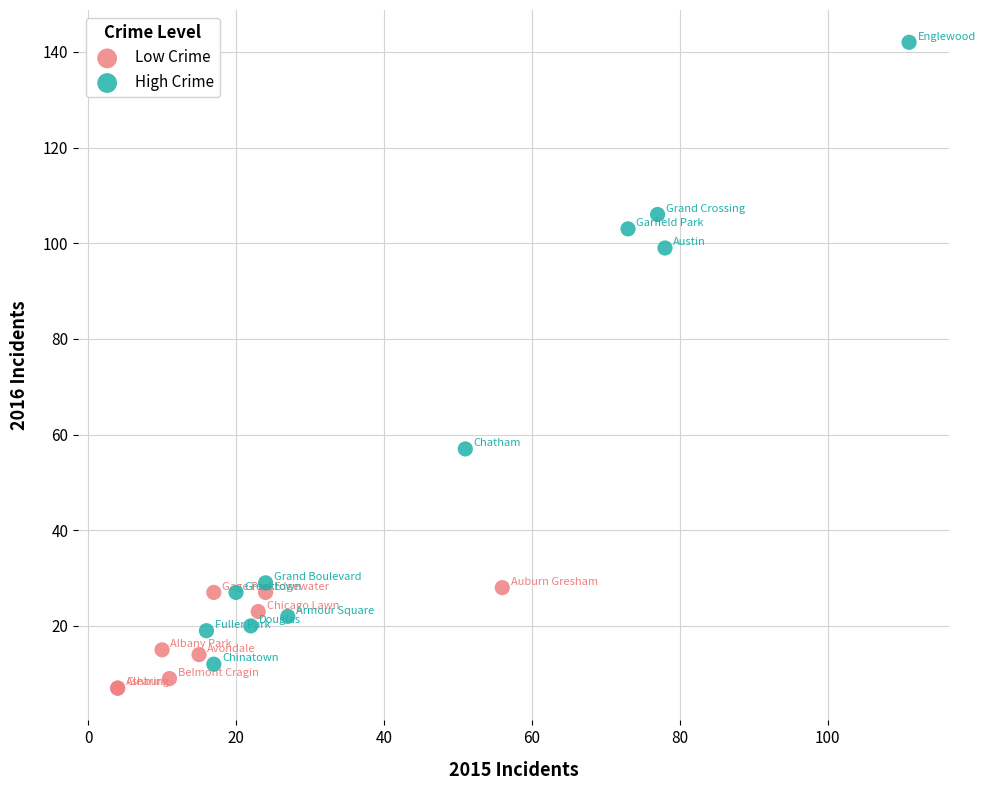

Which series has the largest Y range (max minus min)?

High Crime